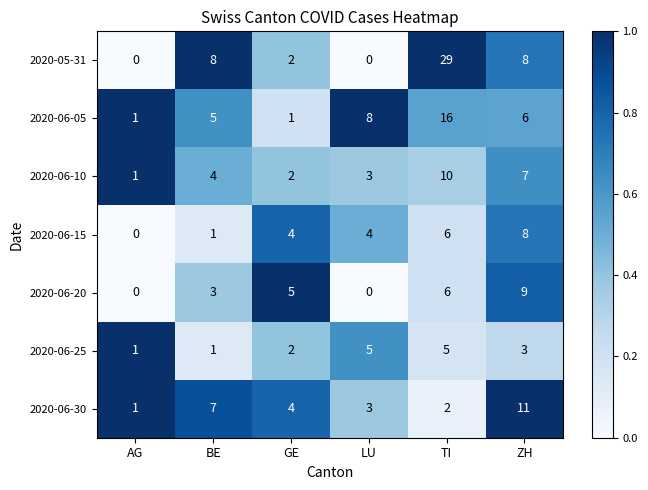

The 2020-06-05 series shows 6 at ZH. True or false?

True